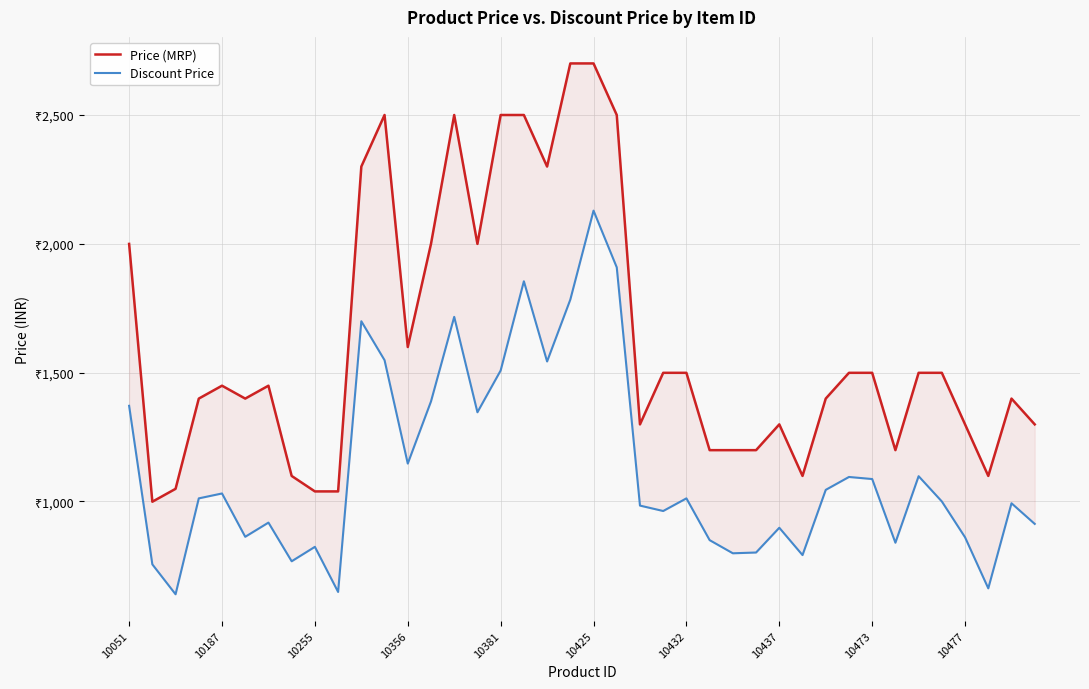

Reading left to right, transcribe all the data shown in this chart.

Price (MRP): 1999	999	1049	1399	1449	1399	1449	1099	1039	1039	2299	2499	1599	1999	2499	1999	2499	2499	2299	2699	2699	2499	1299	1499	1499	1199	1199	1199	1299	1099	1399	1499	1499	1199	1499	1499	1299	1099	1399	1299
Discount Price: 1371	756	640	1012	1031	863	918	768	824	649	1699	1548	1147	1388	1716	1346	1508	1854	1543	1783	2128	1908	984	963	1012	850	799	802	898	792	1045	1095	1087	840	1098	1000	861	663	993	913